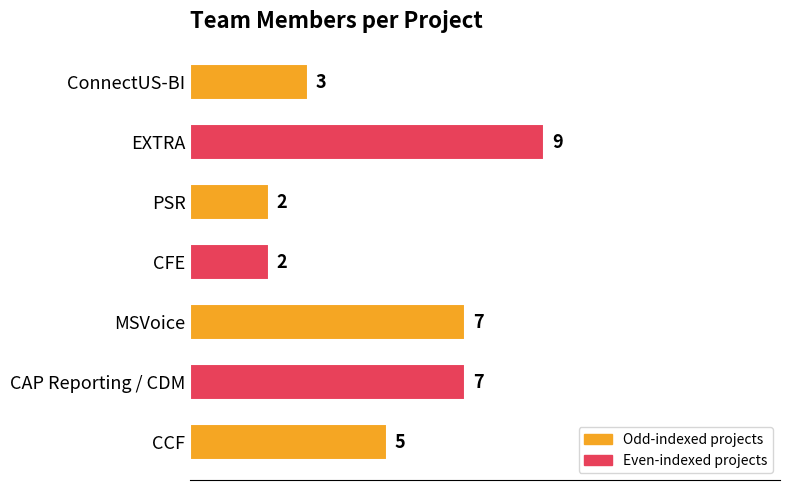

True or false: the data shows 4 at ConnectUS-BI.

False